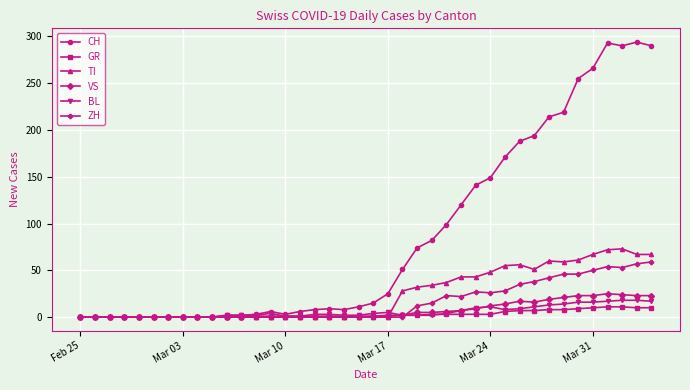

What is the sum of all ZH values?

633